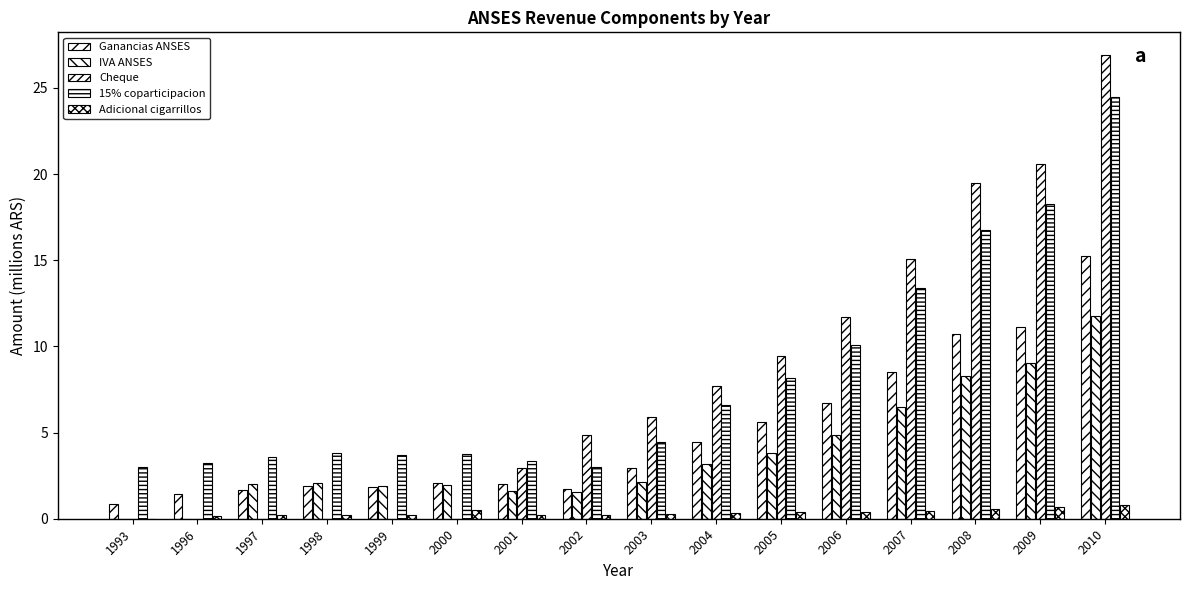

What is the value of the Adicional cigarrillos bar at the 8th from the left?

0.2